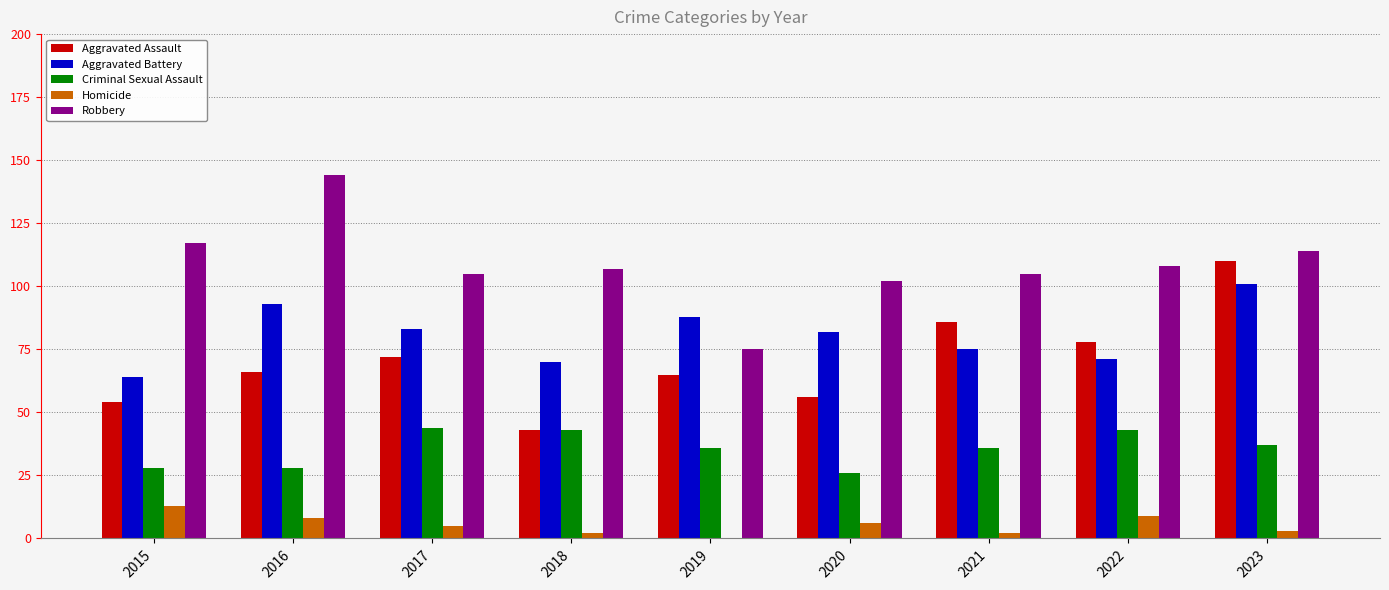

Reading left to right, extract all data points from this chart.

Aggravated Assault: 54	66	72	43	65	56	86	78	110
Aggravated Battery: 64	93	83	70	88	82	75	71	101
Criminal Sexual Assault: 28	28	44	43	36	26	36	43	37
Homicide: 13	8	5	2	0	6	2	9	3
Robbery: 117	144	105	107	75	102	105	108	114